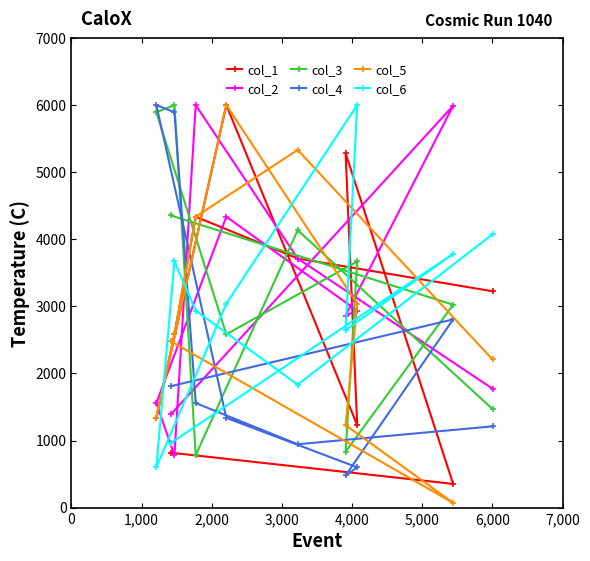

What is the greatest value displayed?

6001